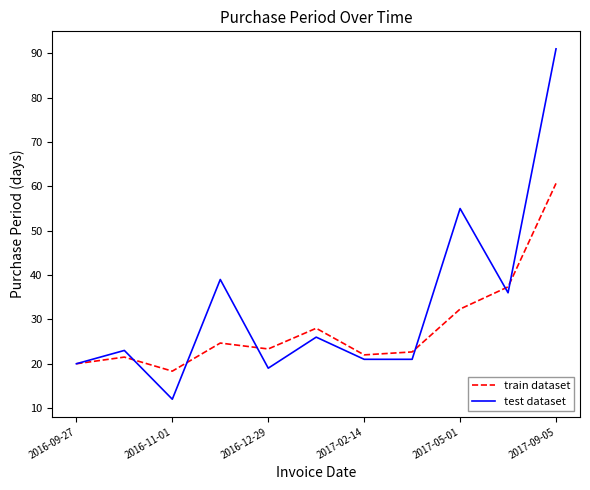

How many interior local peaks does the train dataset series have?

3